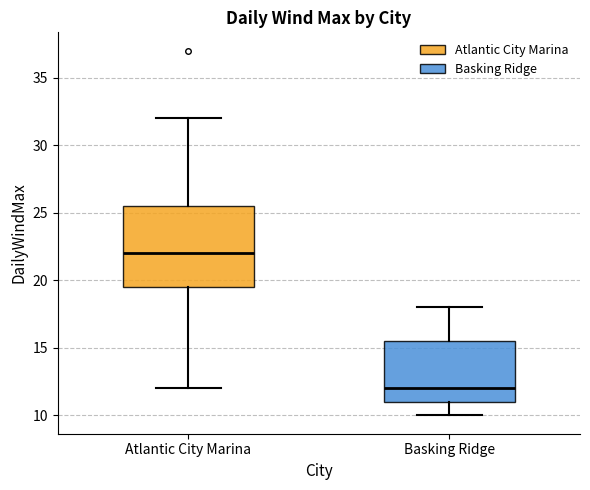

Where is the lower edge of the box for Atlantic City Marina on the y-axis? The values are not printed on the chart, so give them approximately, as read against the axis.

19.5